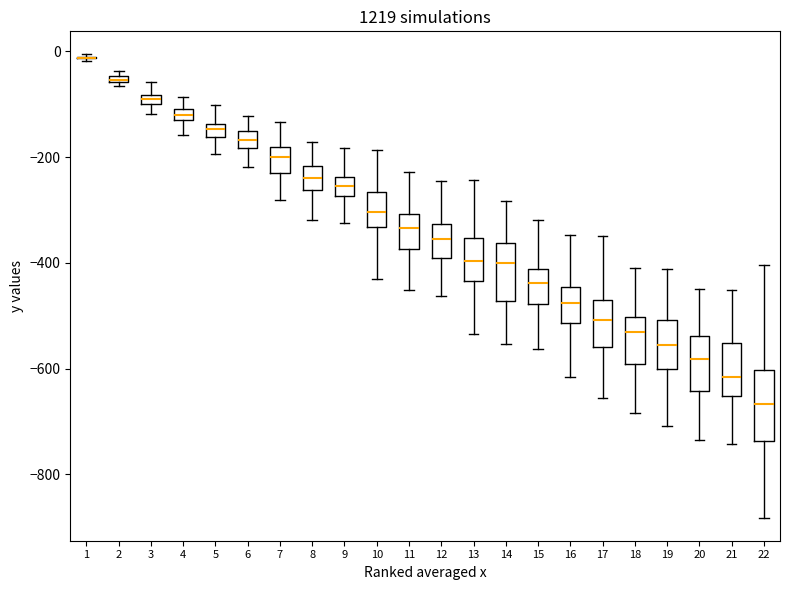

Comparing the boxes themselves (not the whiskers), which one is the tallest?

22